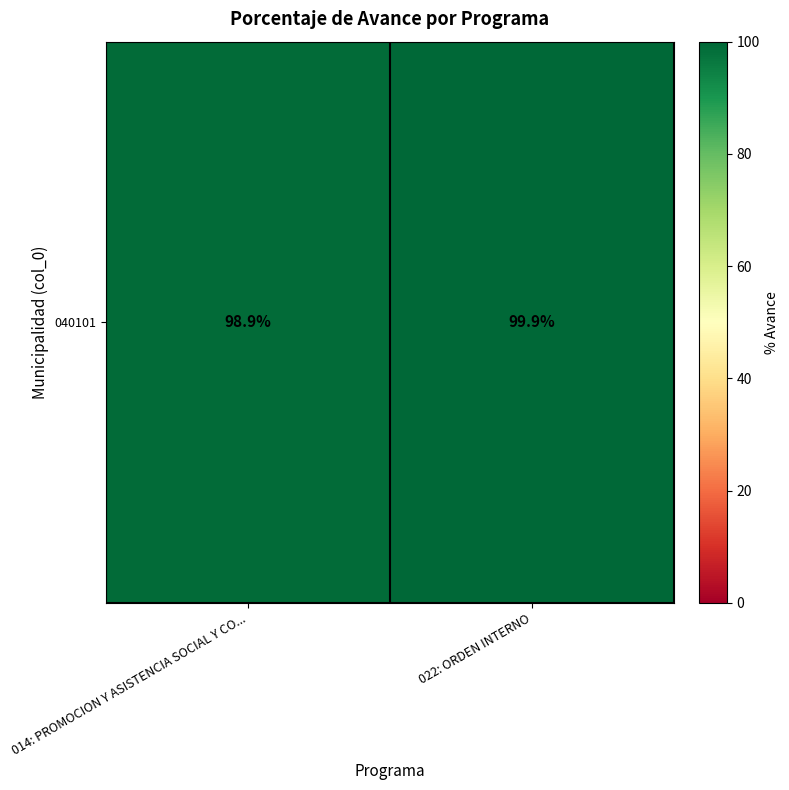

What value does the data have at 022: ORDEN INTERNO?

99.9